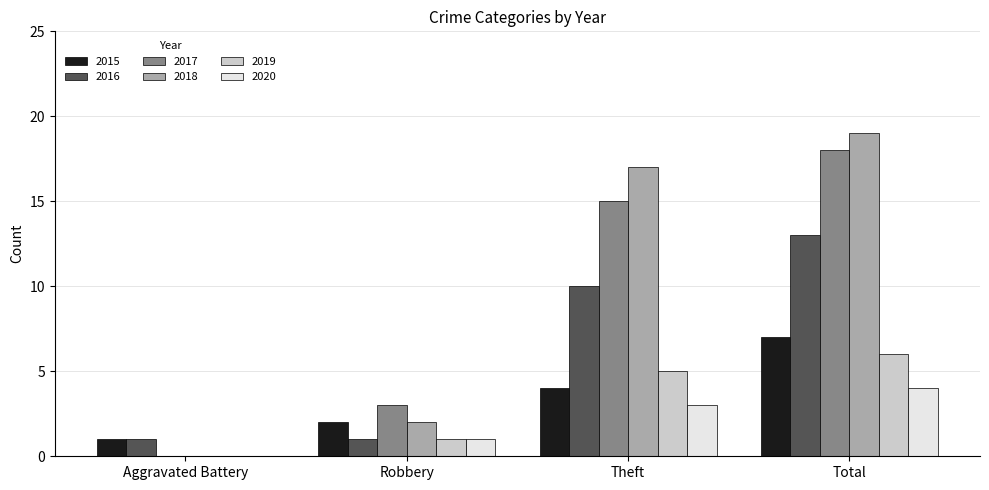

The value of 2017 at Theft is 15. True or false?

True